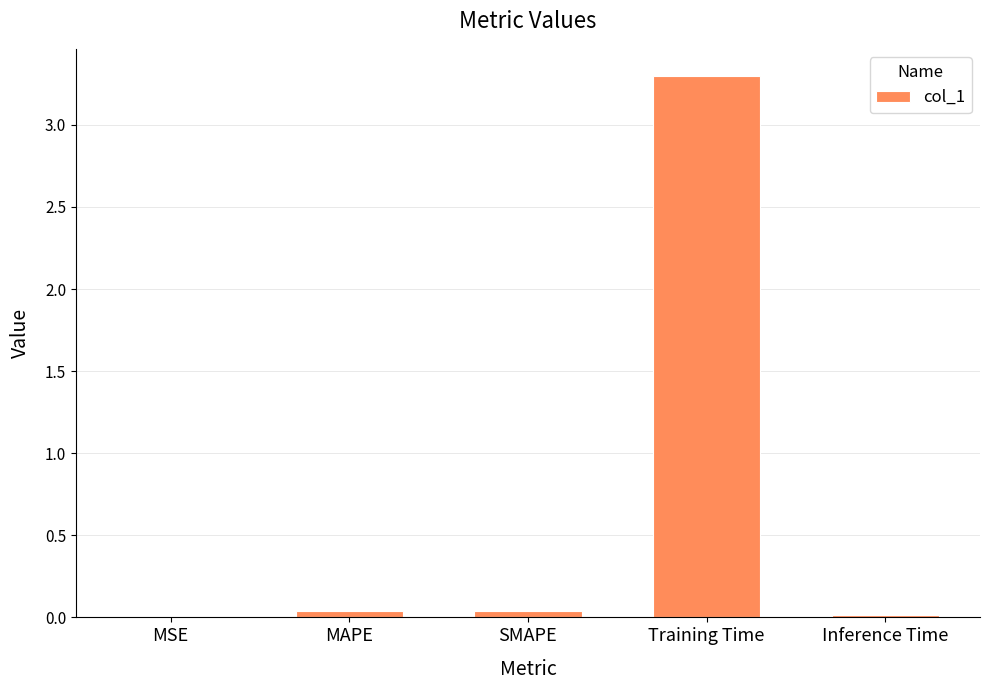

Which has a higher value, Training Time or MAPE?

Training Time